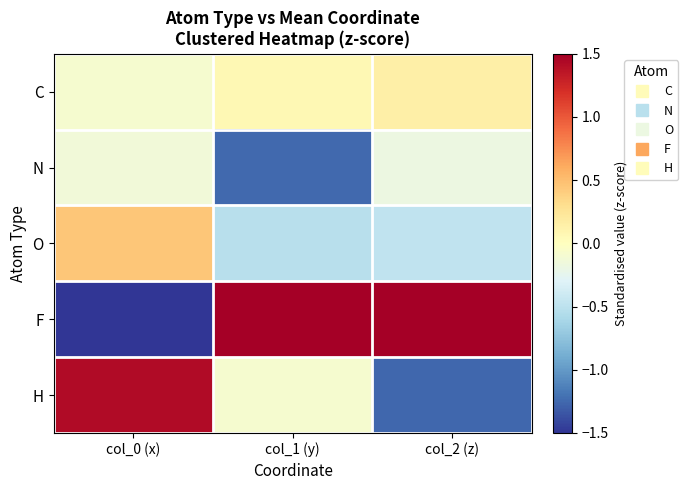

Reading right to left, list all the values displayed in this chart.

C: col_2 (z)=0.1	col_1 (y)=0.1	col_0 (x)=-0.1
N: col_2 (z)=-0.2	col_1 (y)=-1.2	col_0 (x)=-0.1
O: col_2 (z)=-0.5	col_1 (y)=-0.5	col_0 (x)=0.5
F: col_2 (z)=1.8	col_1 (y)=1.8	col_0 (x)=-1.7
H: col_2 (z)=-1.3	col_1 (y)=-0.1	col_0 (x)=1.4